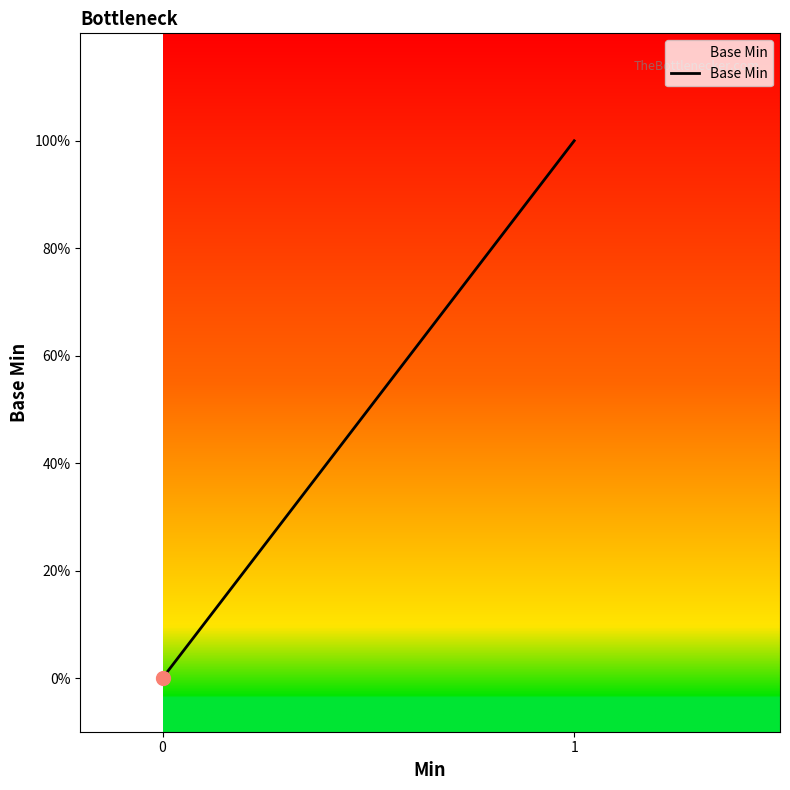

The chart shows a value of -1 at 0. True or false?

False